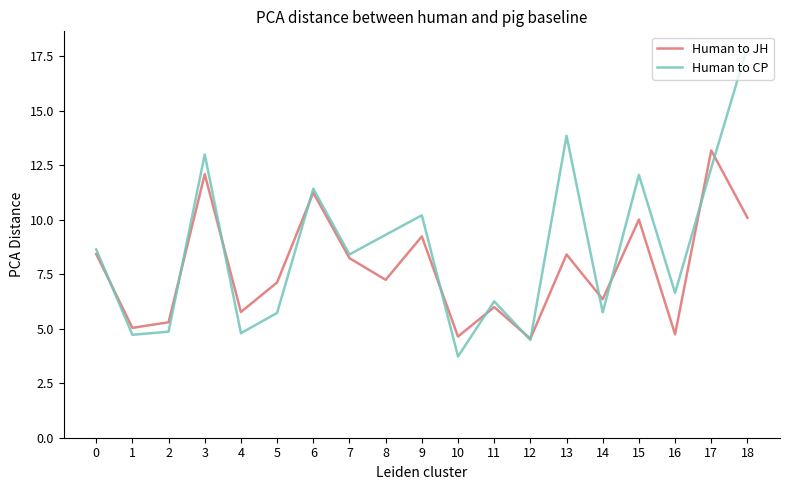

In Human to JH, how many points are lower than both neighbors (excluding endpoints)?

7